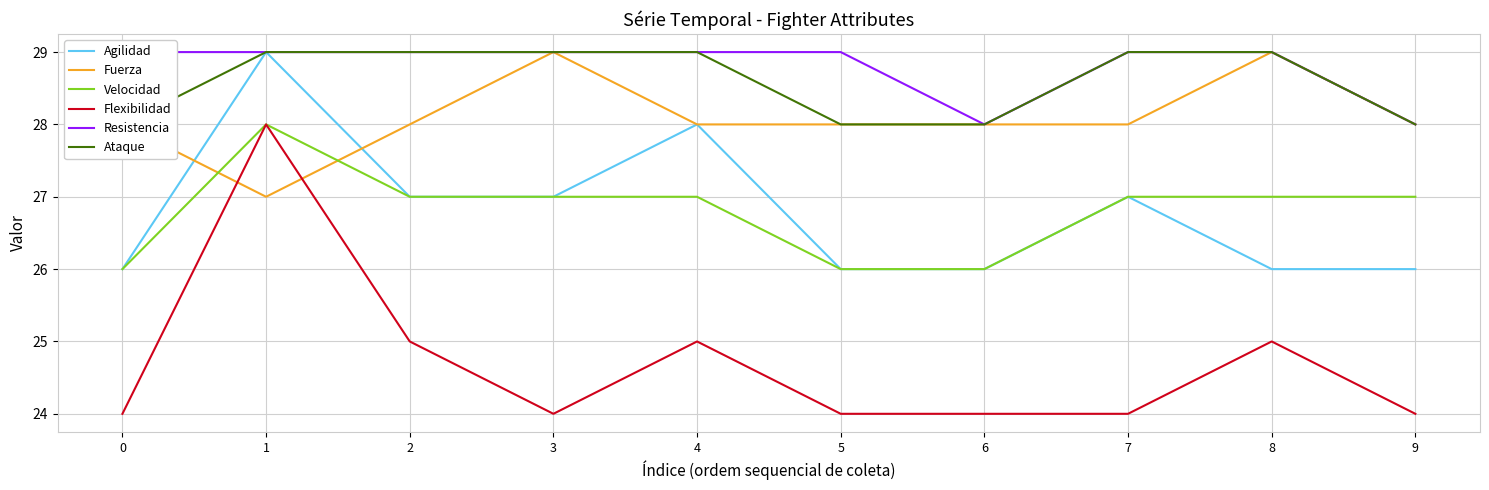

What is the difference between the maximum and second lowest values in the Ataque series?

1